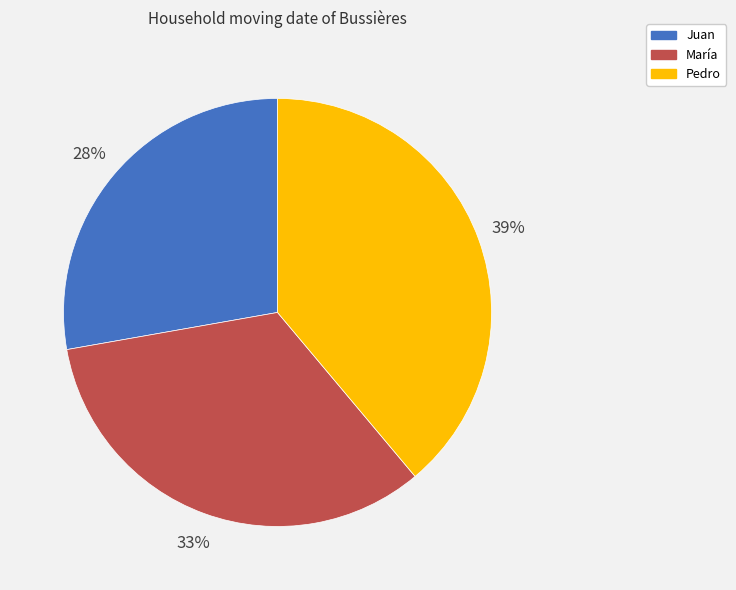

Count the number of slices in the pie.

3